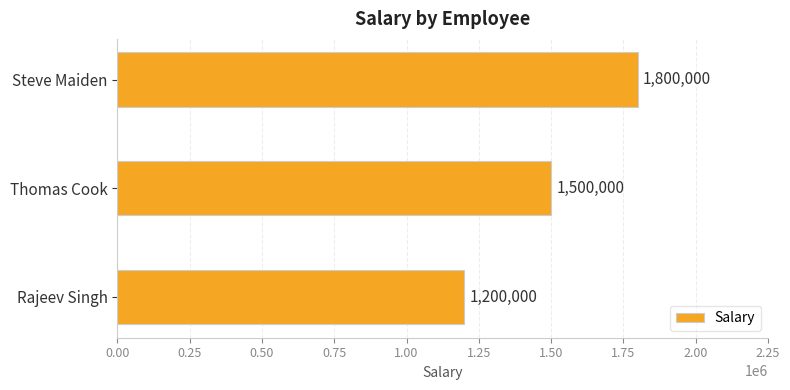

What is the change in value from Rajeev Singh to Steve Maiden?

+600000